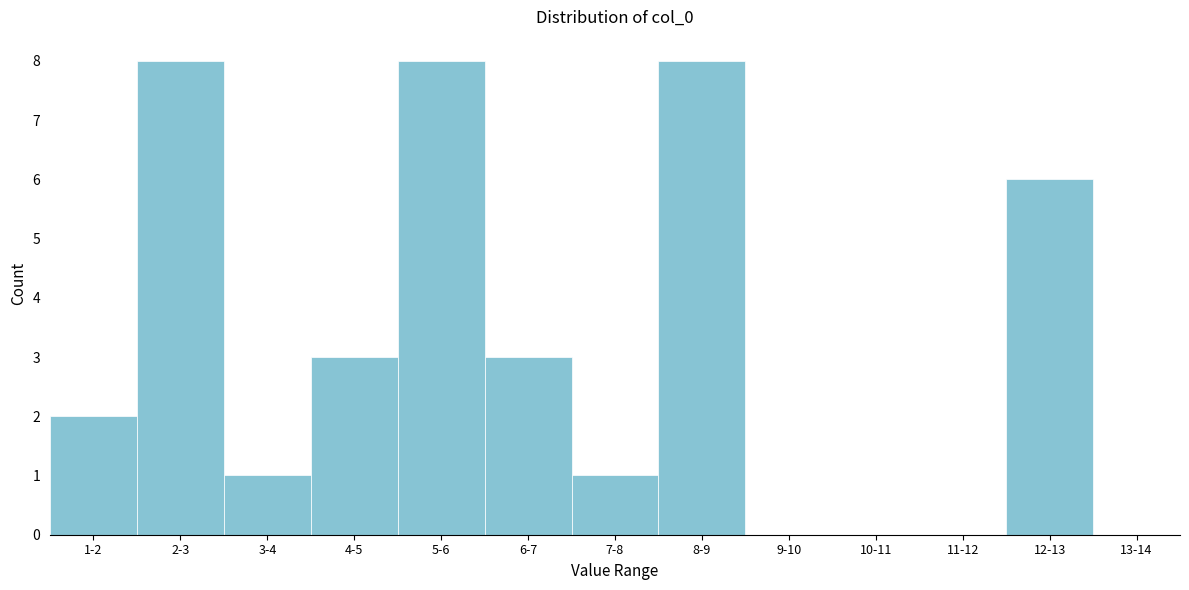

Reading left to right, transcribe all the data shown in this chart.

1-2=2	2-3=8	3-4=1	4-5=3	5-6=8	6-7=3	7-8=1	8-9=8	9-10=0	10-11=0	11-12=0	12-13=6	13-14=0